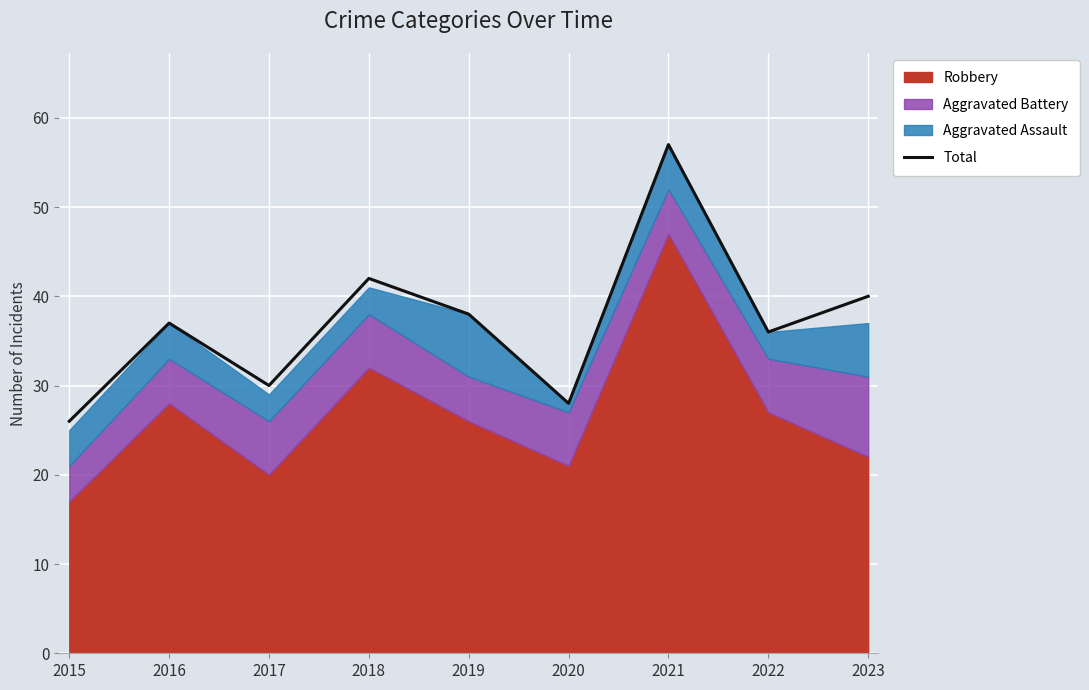

How many interior local valleys (lower than both neighbors) does the data have?

3